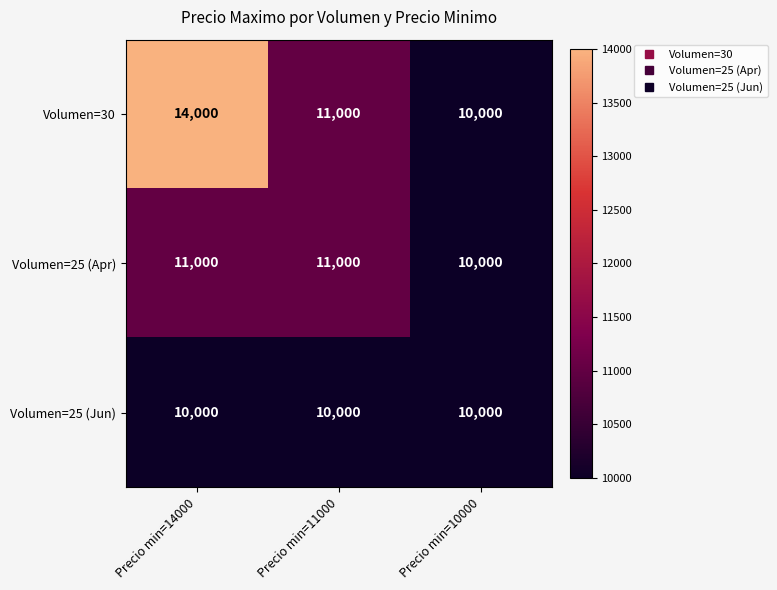

What is the total value across all series at Precio min=10000?

30000